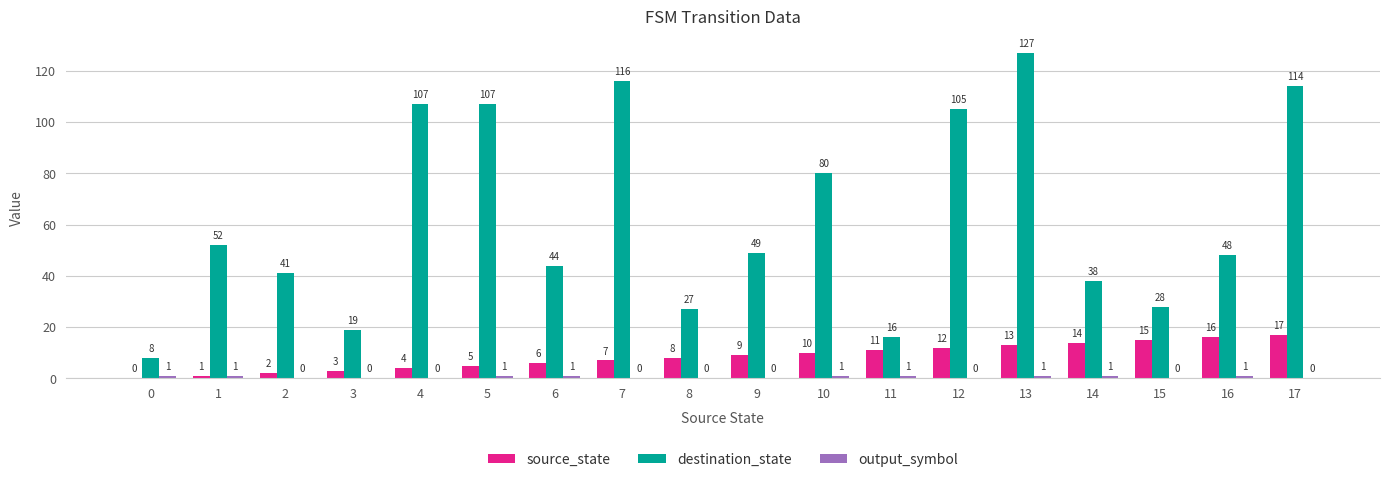

What is the greatest value displayed?

127